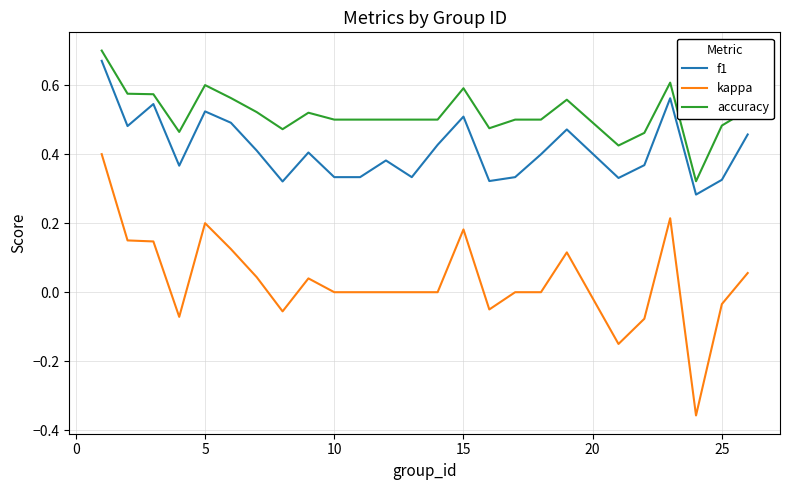

True or false: kappa and f1 cross at least once.

False